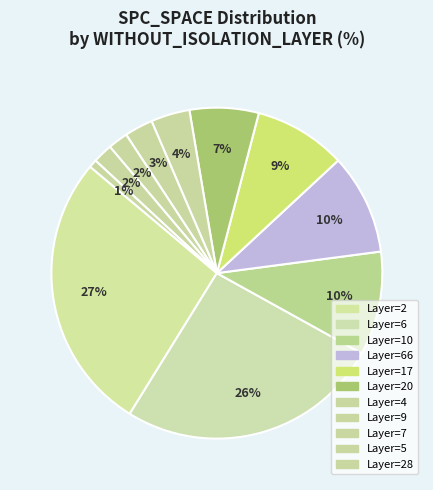

Count the number of slices in the pie.

11